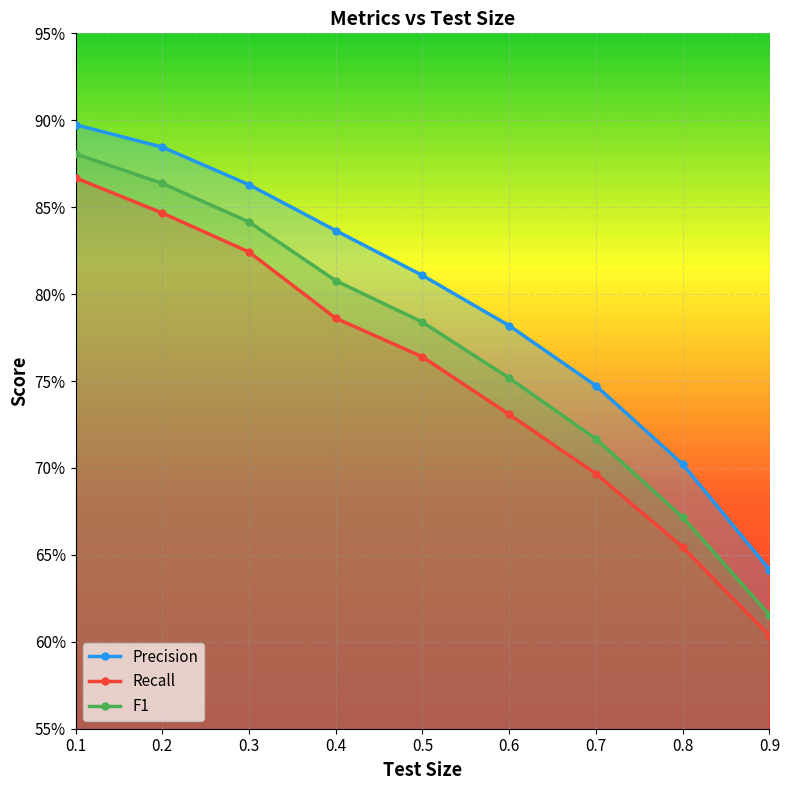

How many lines are shown in the chart?

3